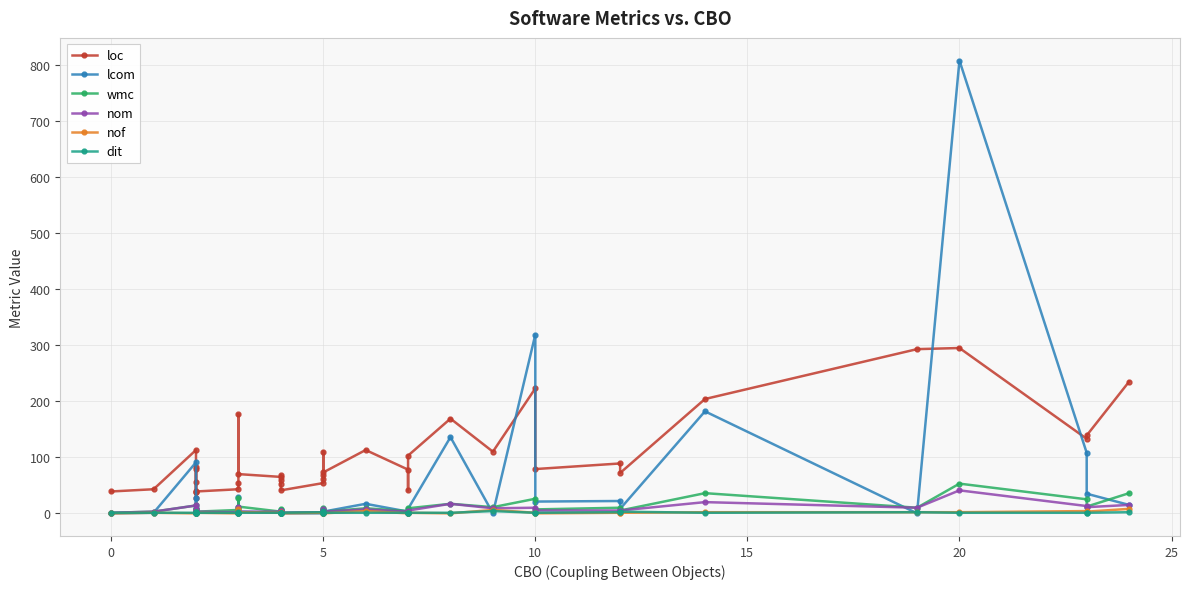

In wmc, how many points are higher than both neighbors (excluding endpoints)?

12